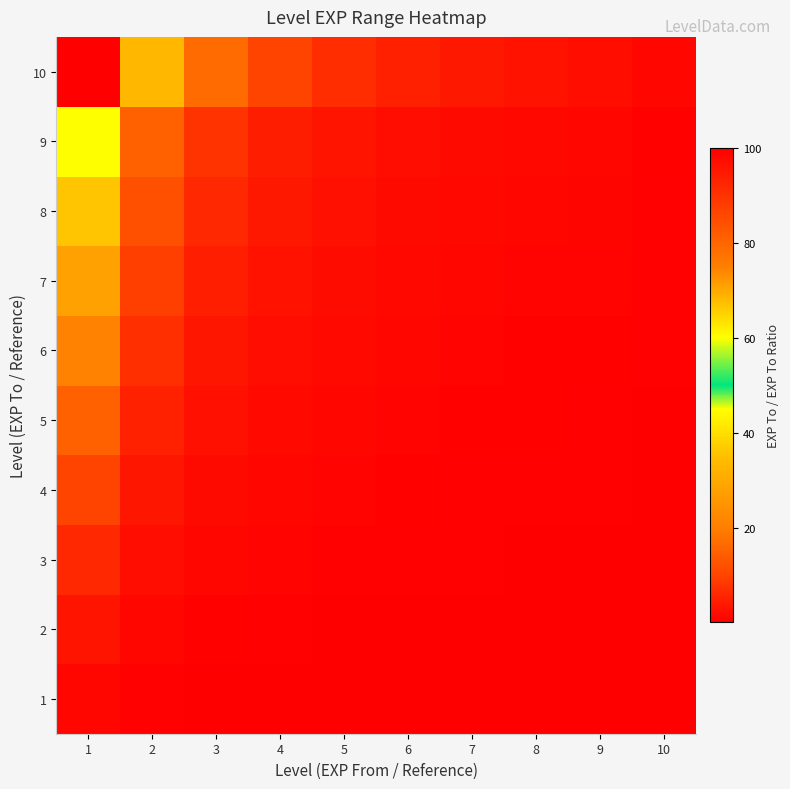

Which series has the largest total across all categories?

10